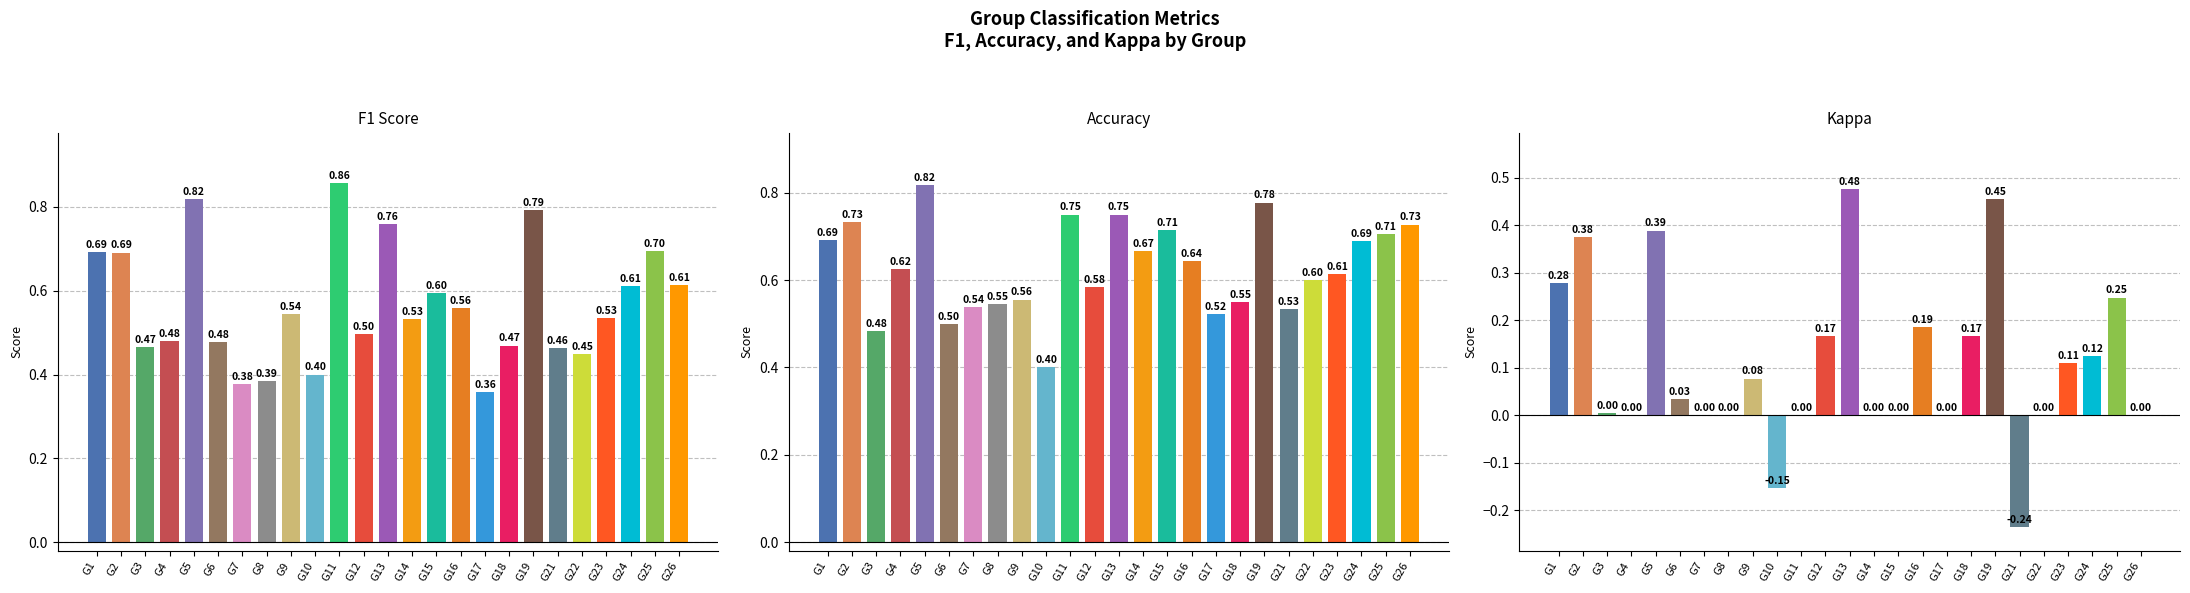

Is the value of kappa at G5 greater than the value of f1 at G9?

No